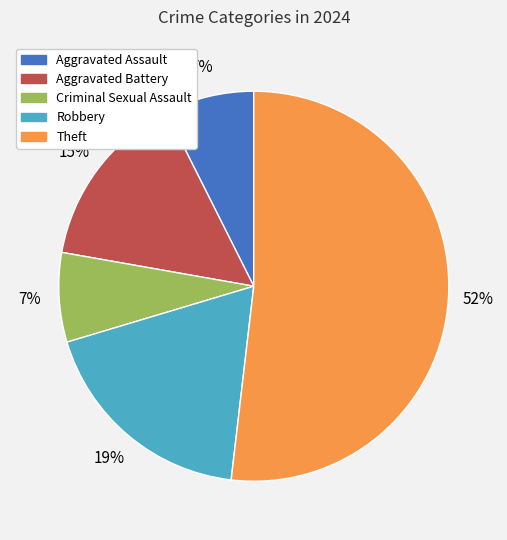

To the nearest percent, what is the average slice percentage?

20%